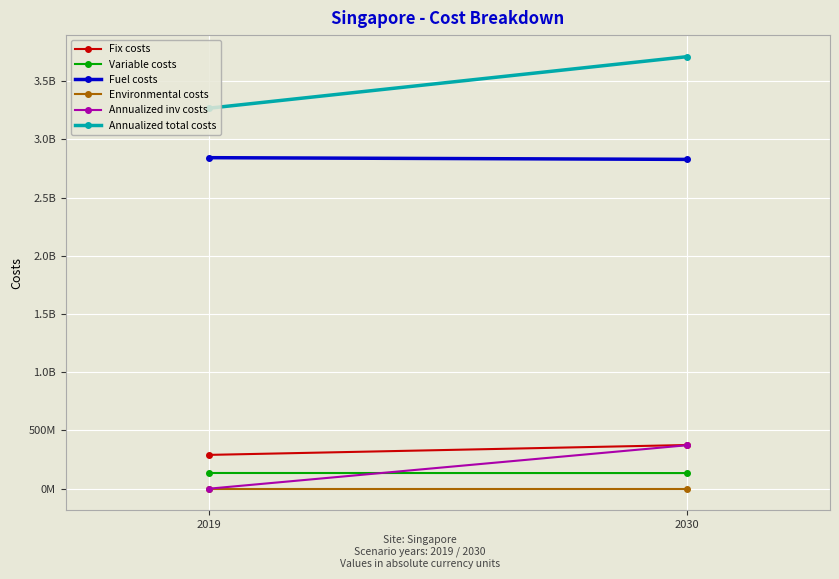

Where does the Variable costs series first go above 134737266?

2019